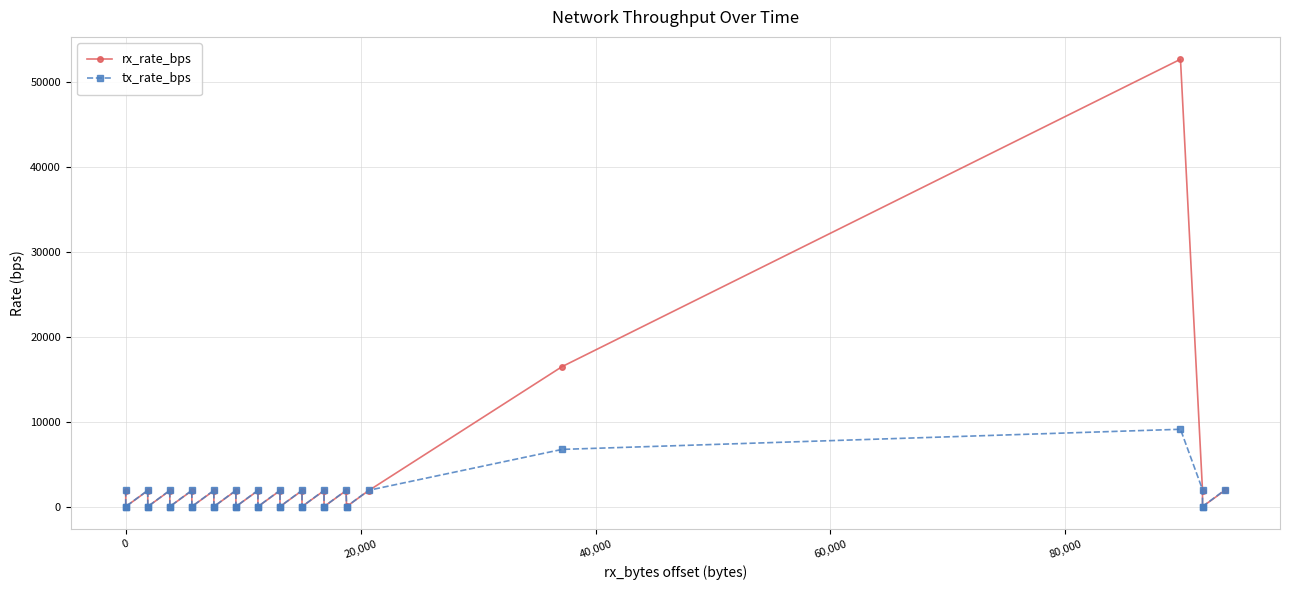

At how many categories does at least one series exceed 7072?

2